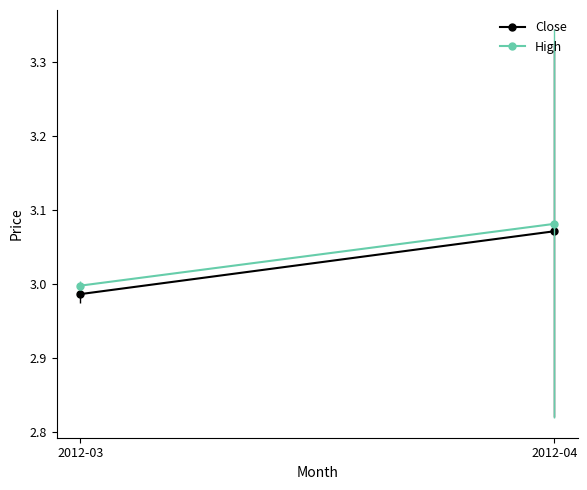

Where is High nearest to the value 3?

2012-03